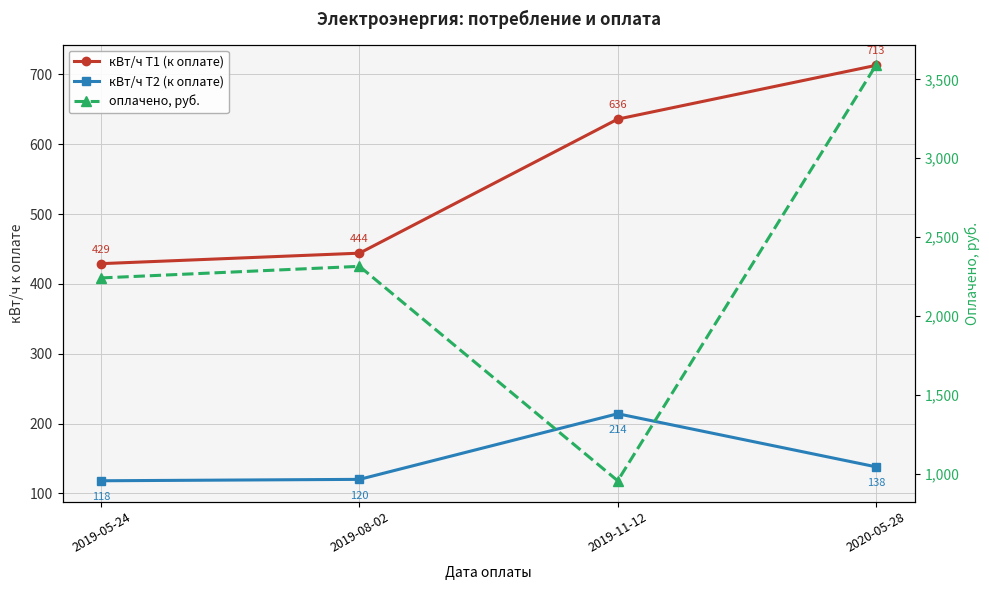

True or false: оплачено, руб. and кВт/ч Т2 (к оплате) cross at least once.

False